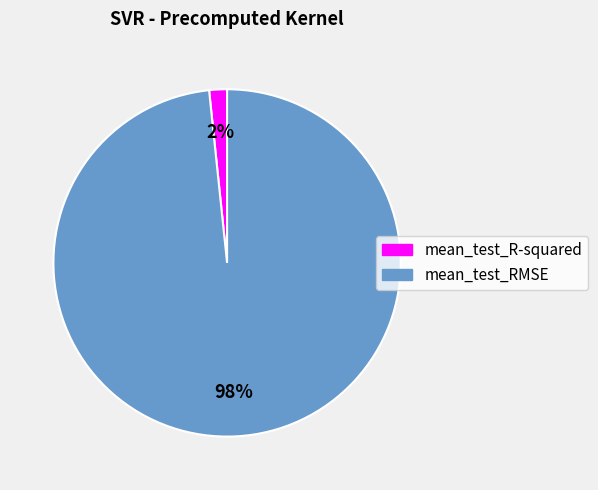

Combined, do mean_test_RMSE and mean_test_R-squared account for over 50%?

Yes